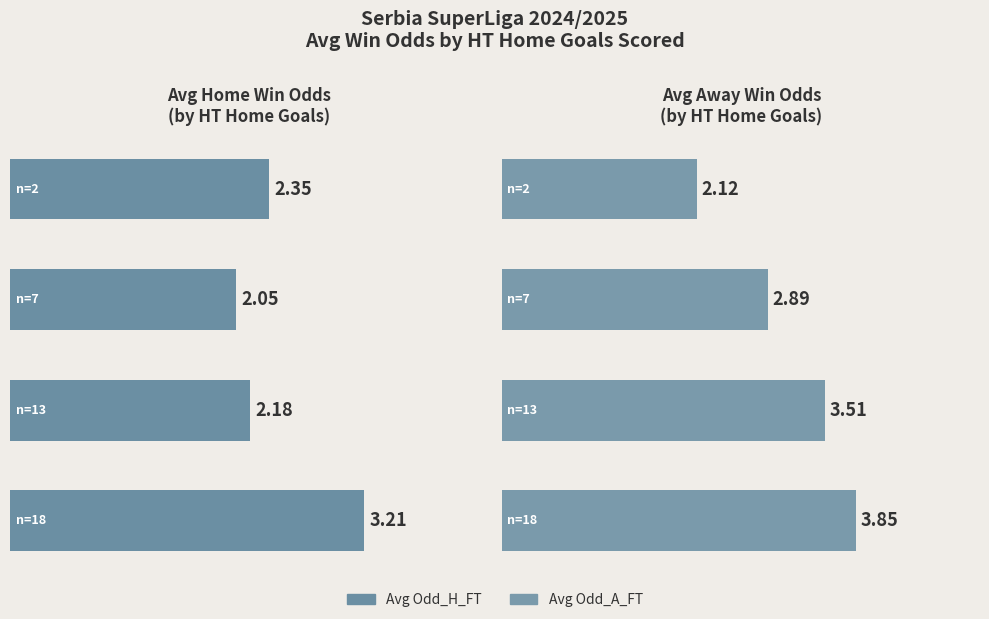

List the series in order of their peak value, highest first.

Avg Odd_A_FT, Avg Odd_H_FT